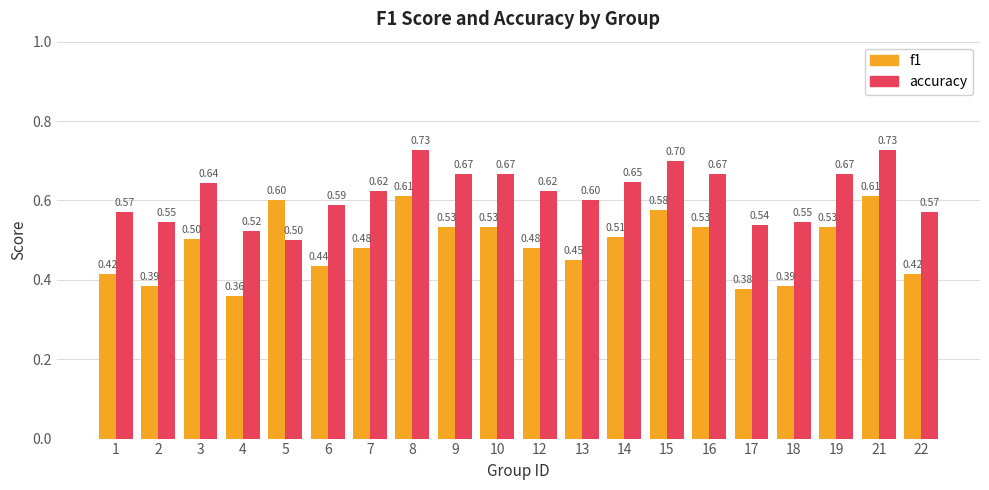

List the series in order of their peak value, highest first.

accuracy, f1